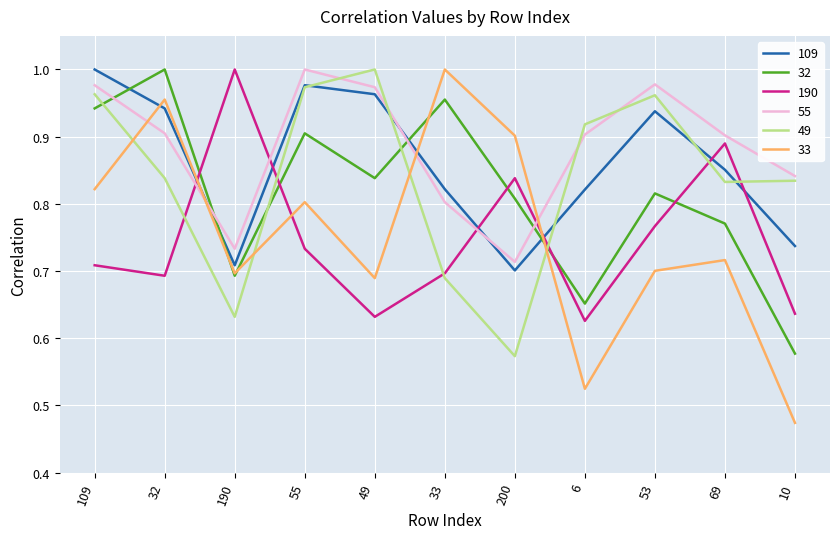

How many interior local valleys does the 33 series have?

3